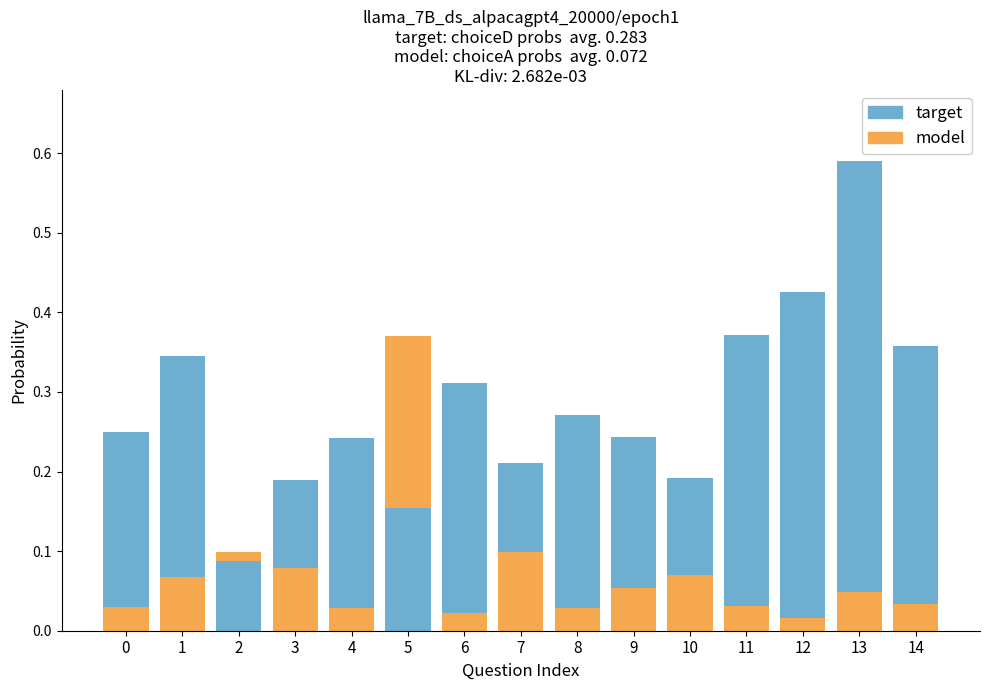

How many series are shown in this chart?

2